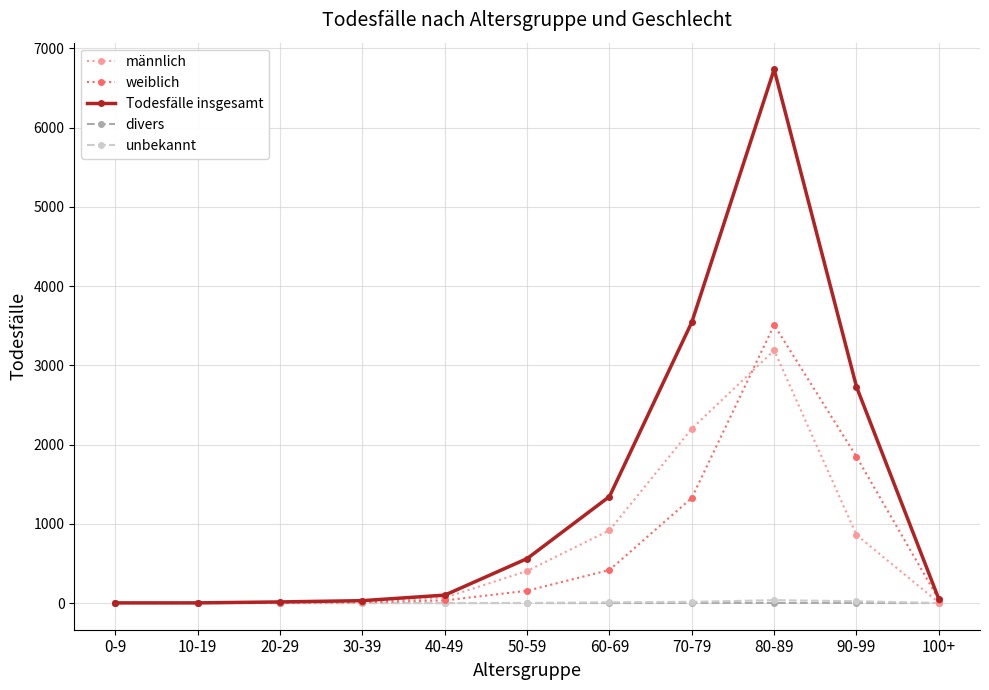

Does the chart display data point markers on the line(s)?

Yes